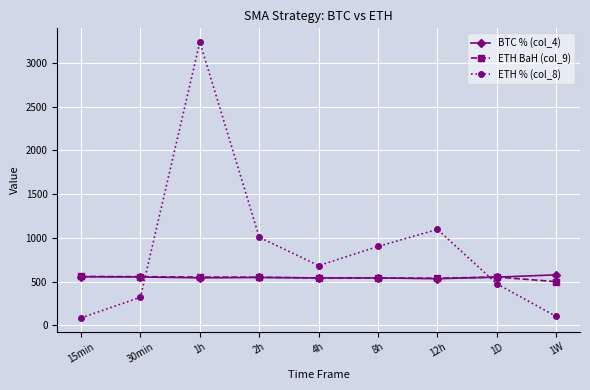

What is the lowest value of the BTC % (col_4) series?

532